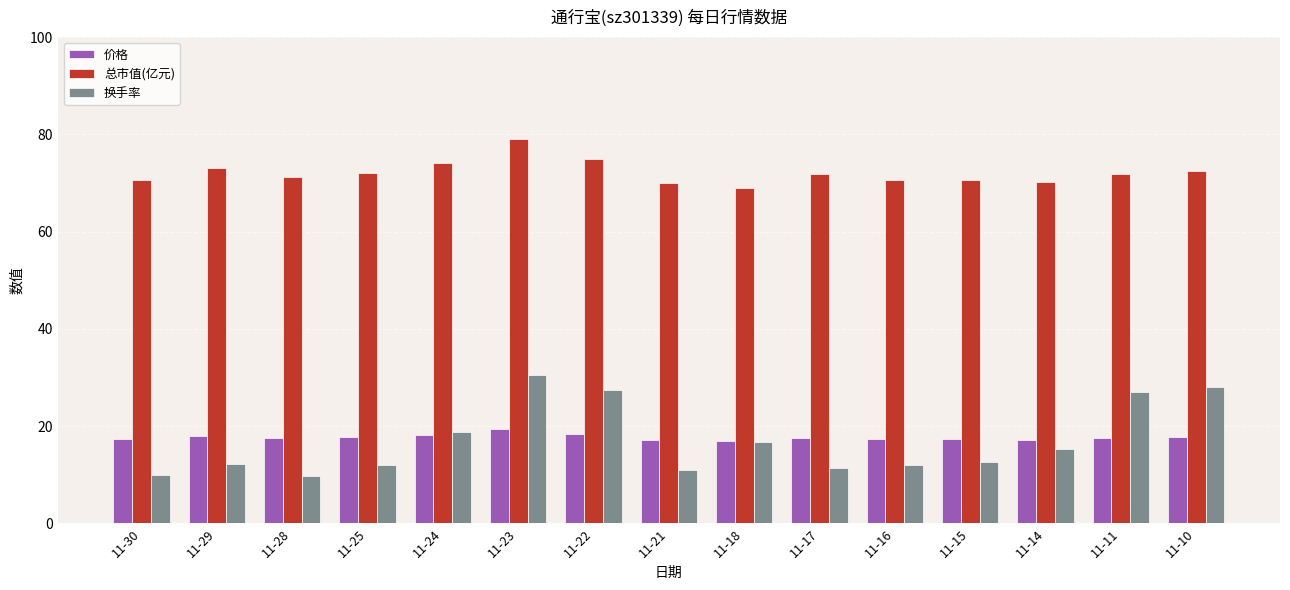

True or false: 换手率 has a value of 15.3 at 11-14.

True